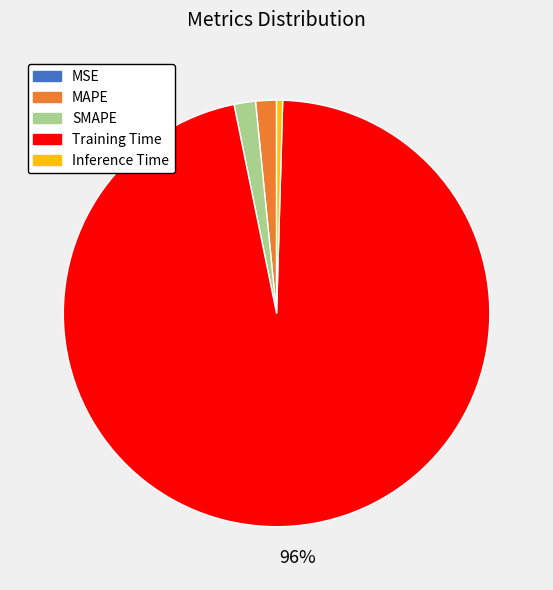

To the nearest percent, what is the combined percentage of SMAPE and Training Time?

98%